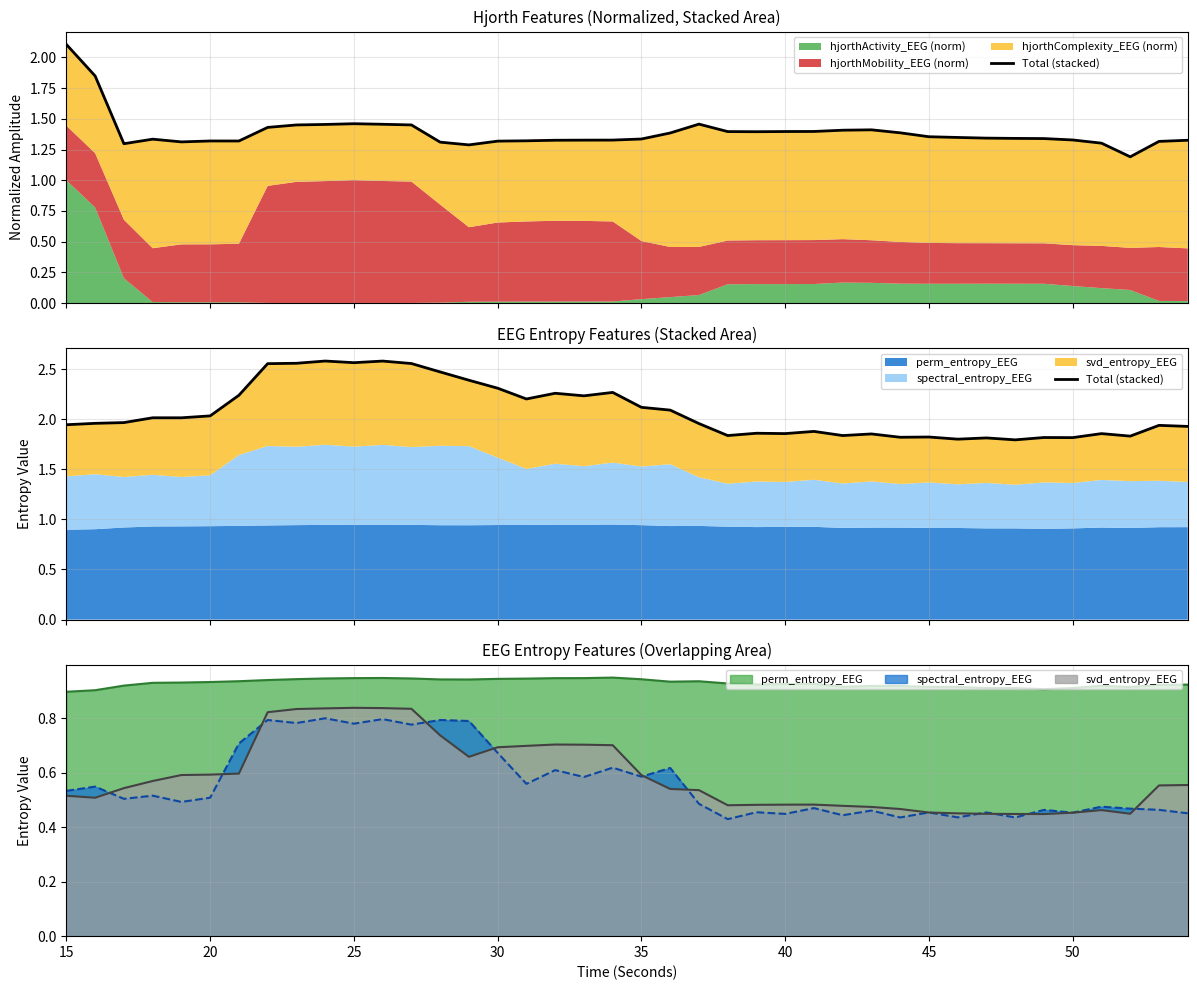

What is the average value?

2.1